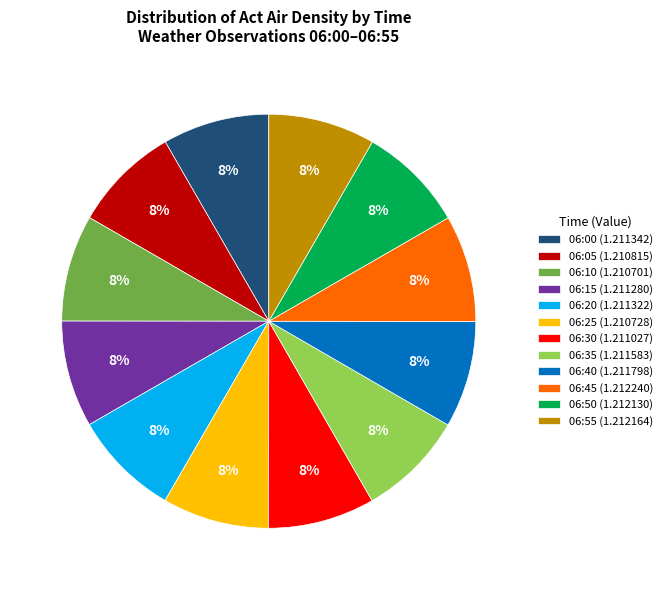

Does 06:45 represent more than half of the total?

No